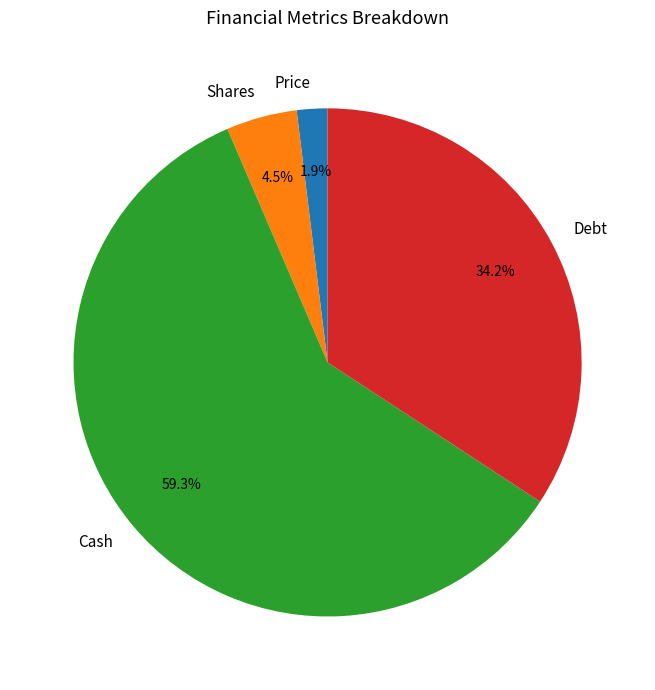

Does any single category account for the majority?

Yes